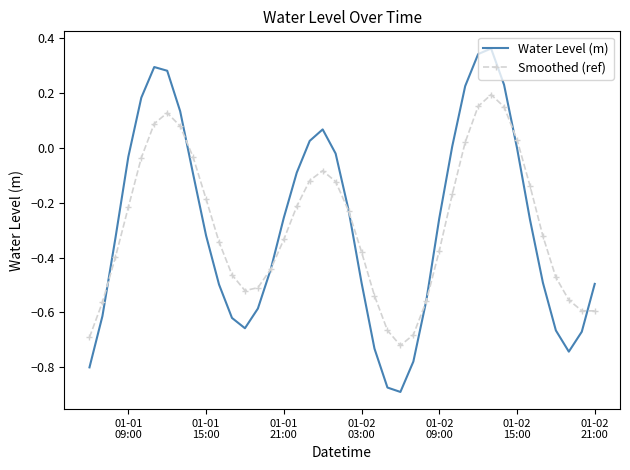

What are all the series names shown in the legend?

Water Level (m), Smoothed (ref)